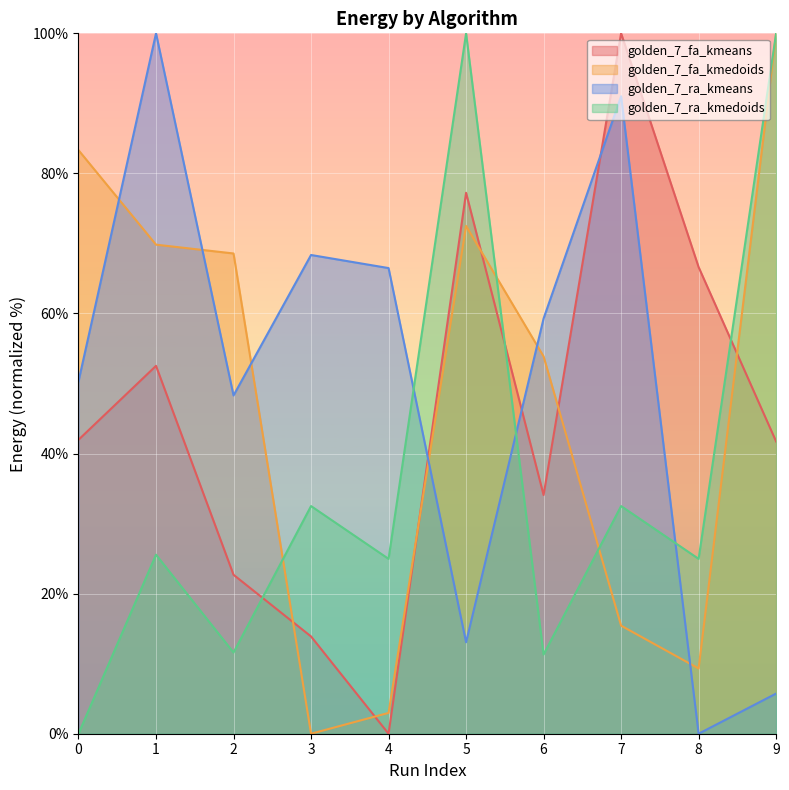

What is the difference between the maximum and minimum values in the golden_7_fa_kmedoids series?

100.0